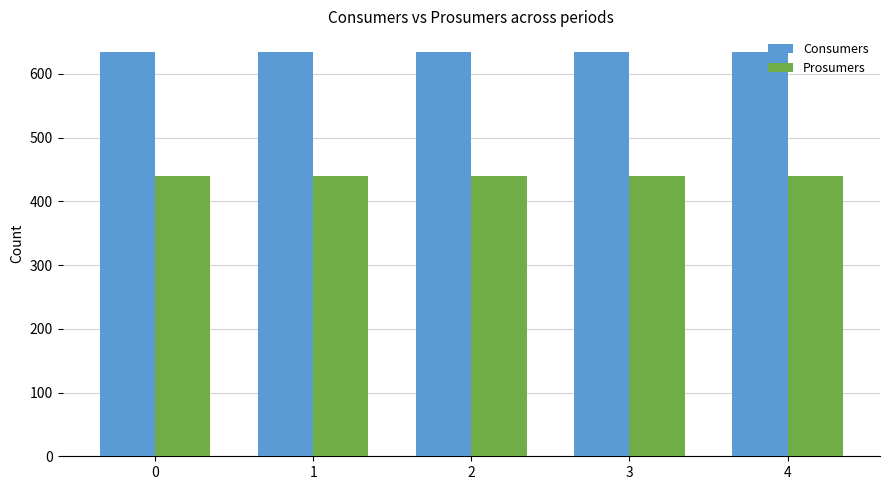

How many bars are there in total?

10